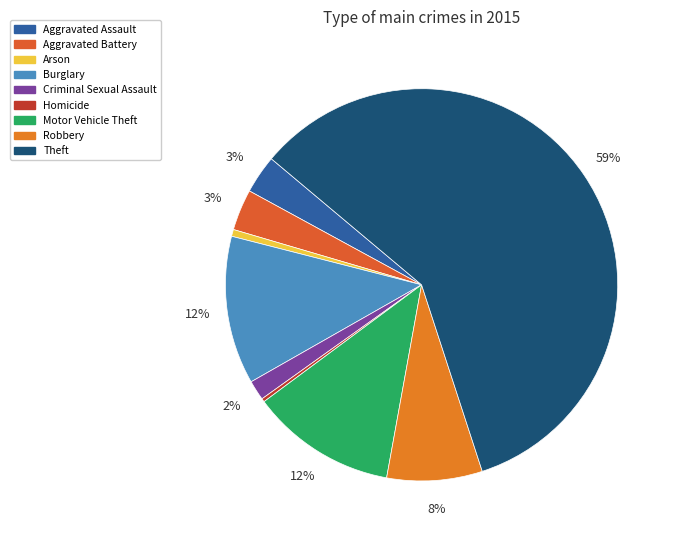

Which slice is the smallest?

Homicide